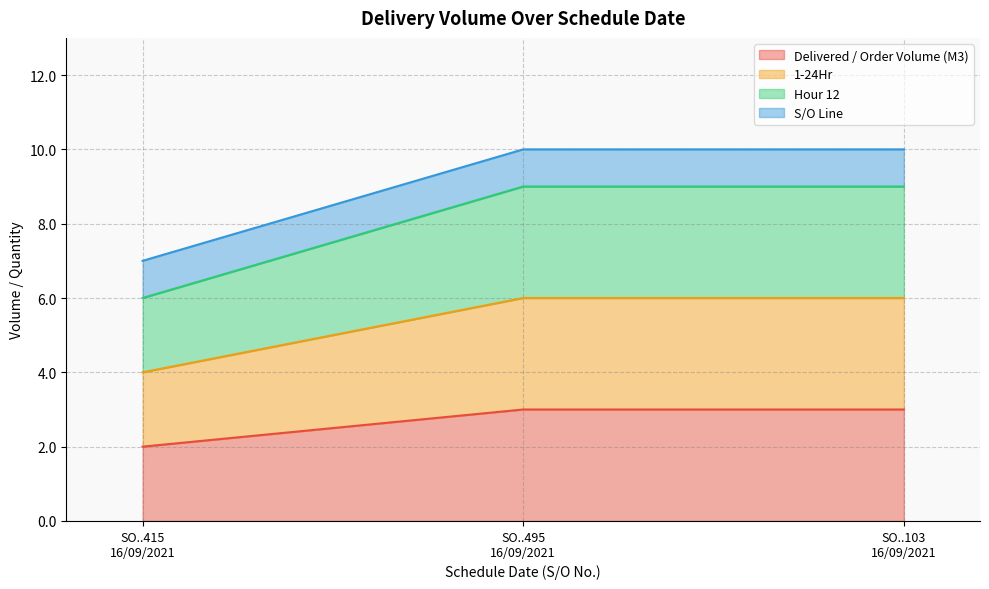

What position from the left is SO..495 16/09/2021?

2